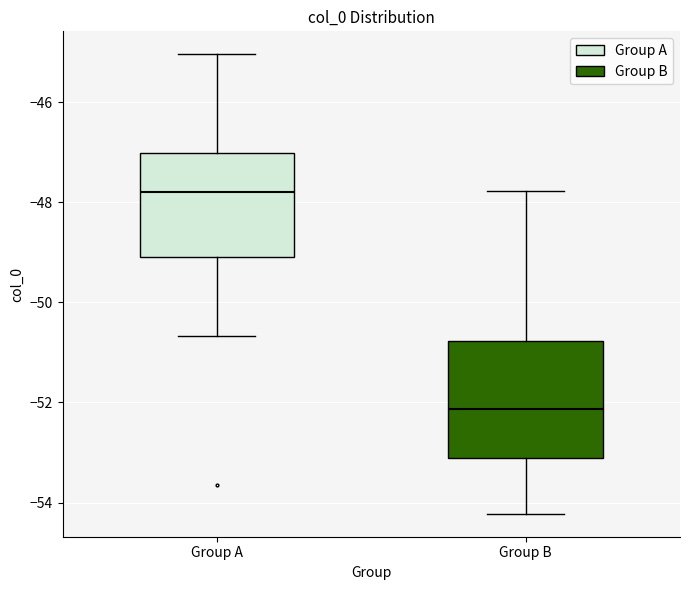

Reading left to right, read every box against the y-axis: the position of its median line, the range the box covers, and the ends of its whiskers. The values are not printed on the chart, so give them approximately, as read against the axis.

Group A: median -47.8, box -49.0 to -47.0, whiskers -50.6 to -45.0
Group B: median -52.2, box -53.2 to -50.8, whiskers -54.2 to -47.8